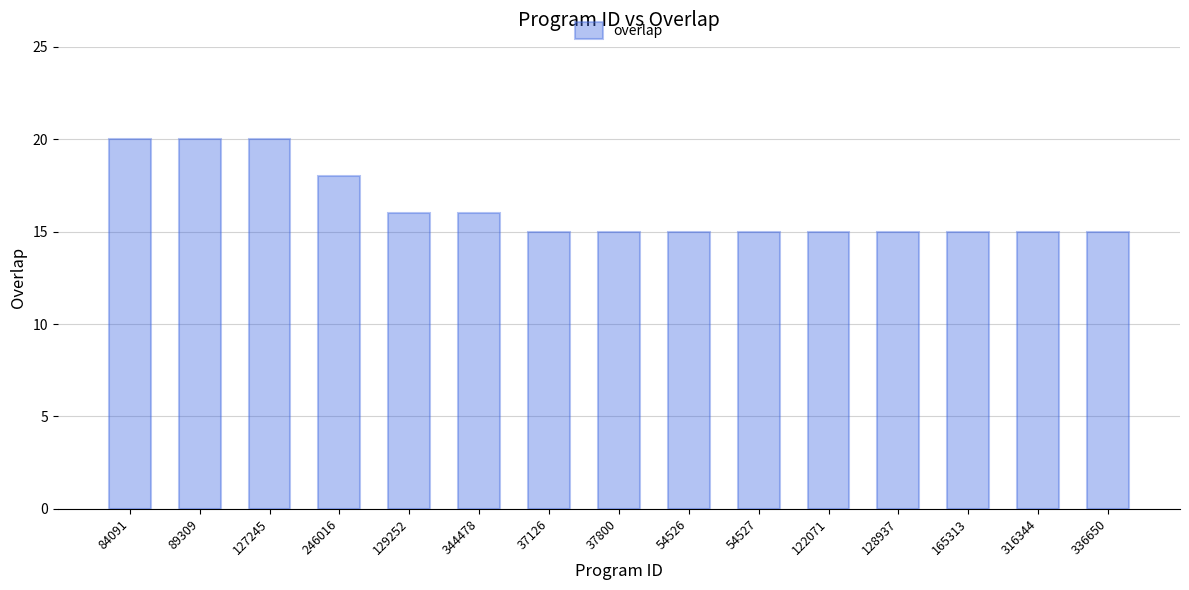

What is the label of the 14th bar from the right?

89309